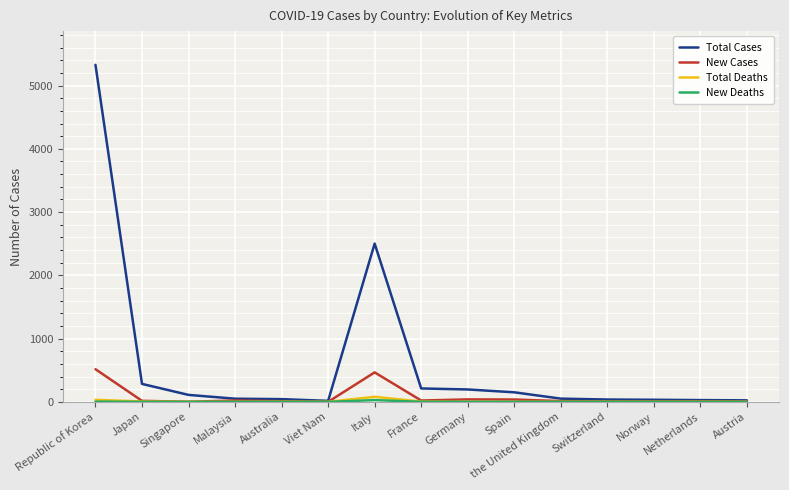

The New Cases series shows 516 at Republic of Korea. True or false?

True